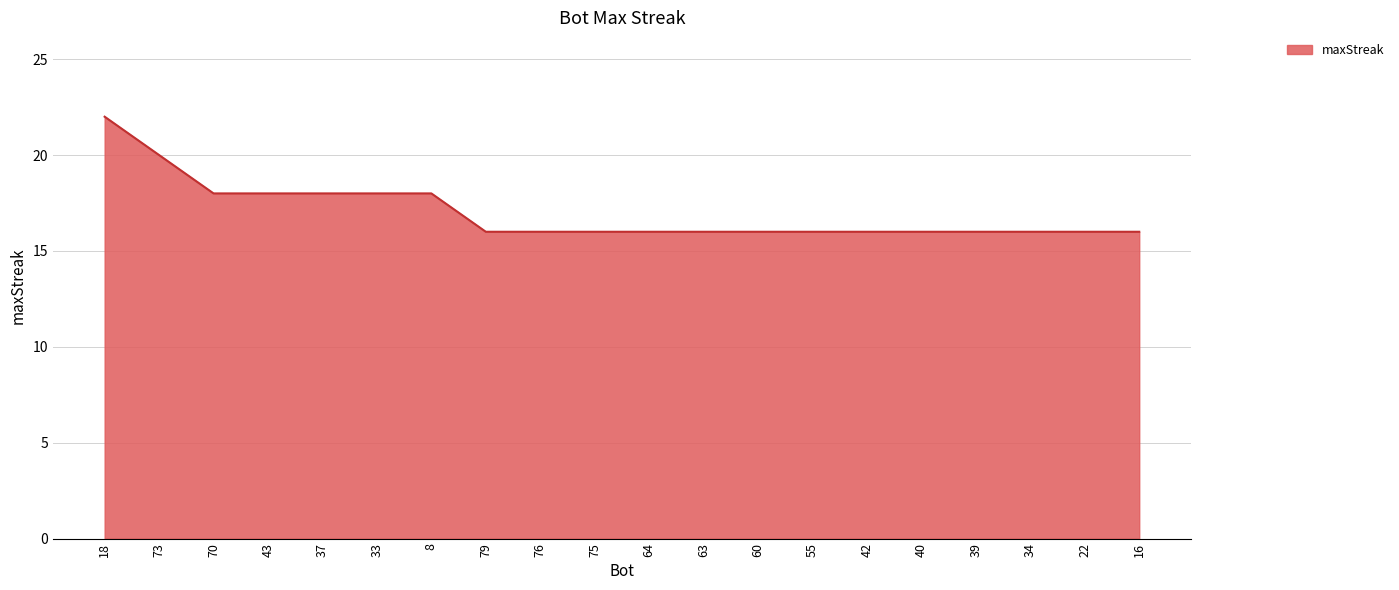

What position from the right is 55?

7